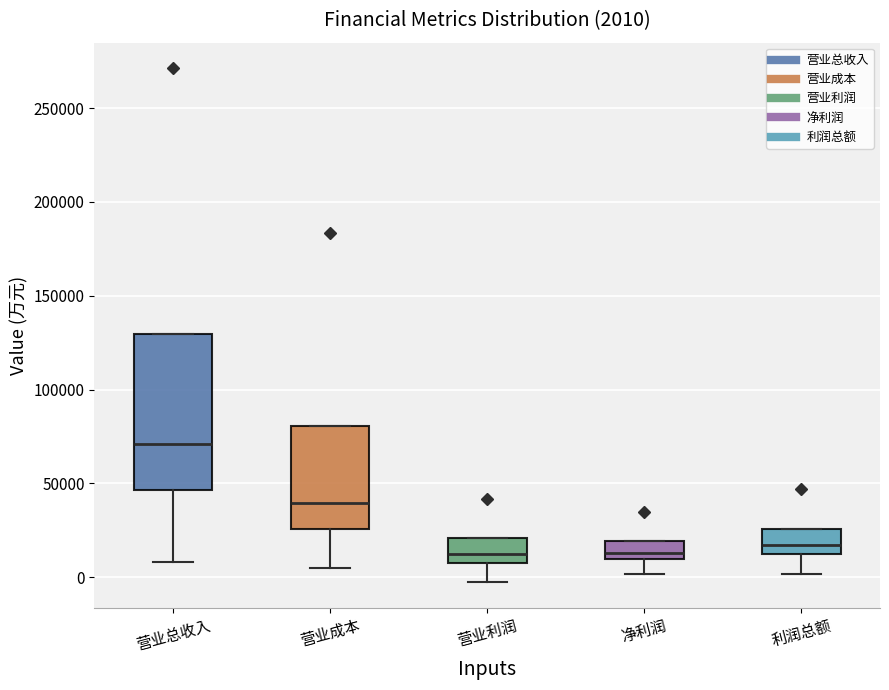

Which box is the tallest, from its lower edge to its upper edge?

营业总收入